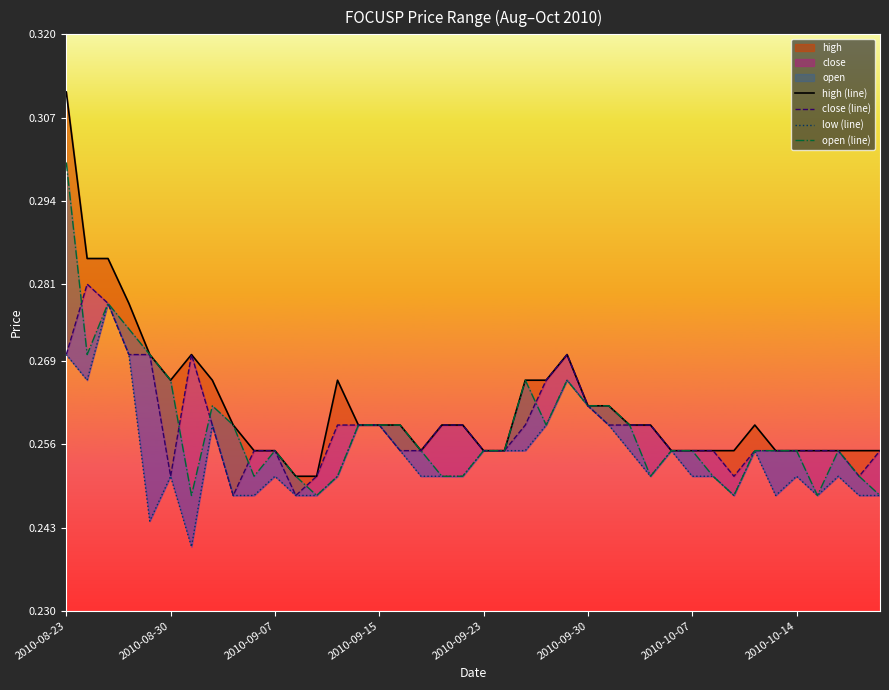

True or false: low (line) has more than 2 points higher than both neighbors.

True